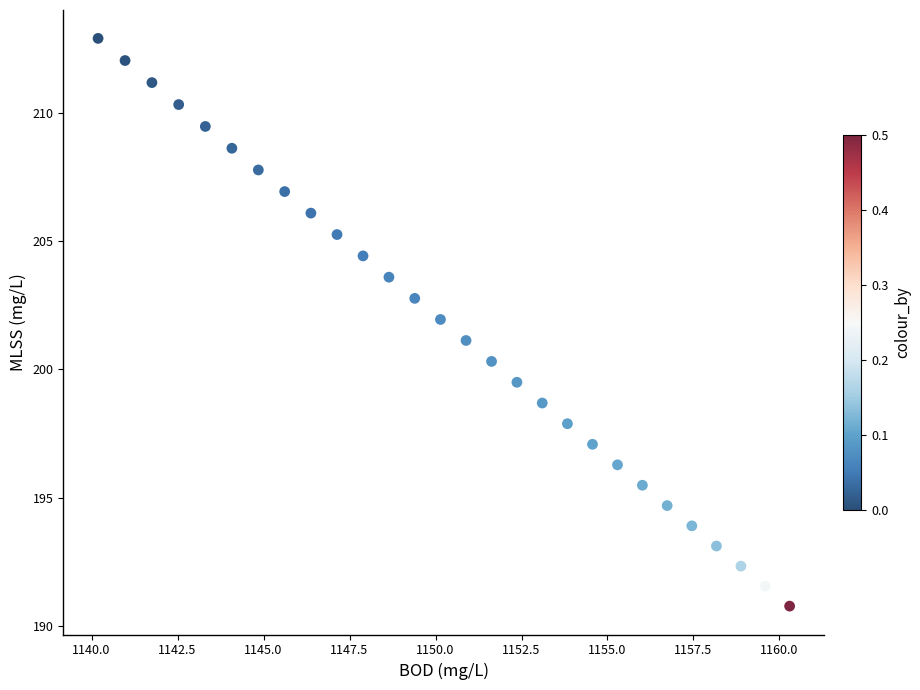

What is the range of Y values (max minus min)?

22.1